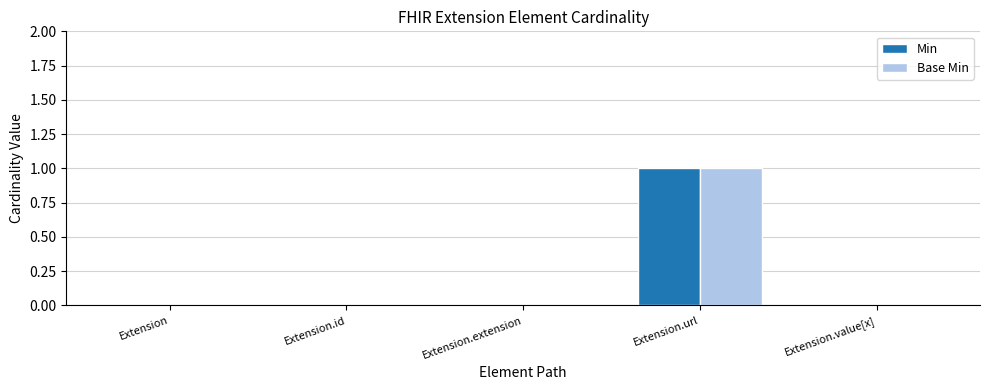

The value of Base Min at Extension is -1. True or false?

False